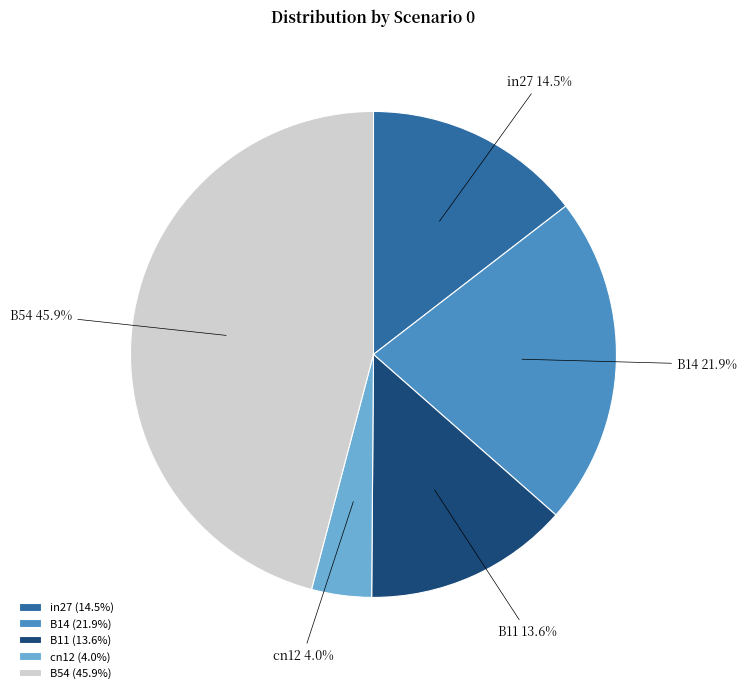

To the nearest percent, what percentage of the pie is B11?

14%